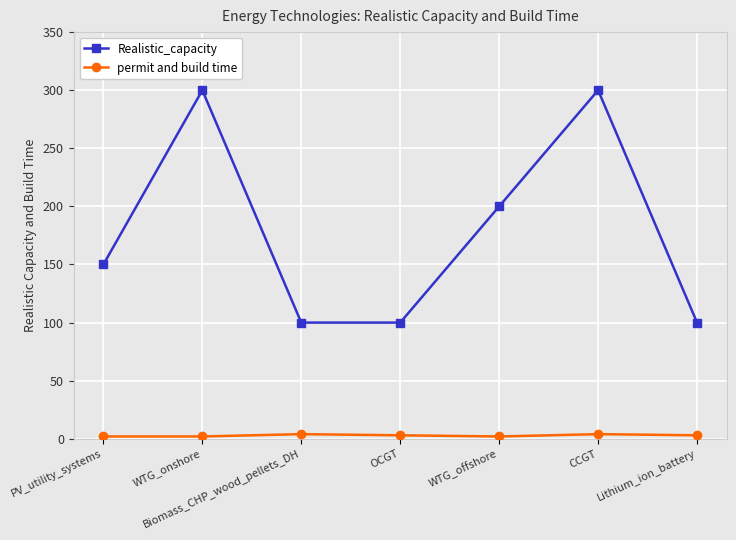

What is the difference between the highest and lowest values at WTG_offshore?

198